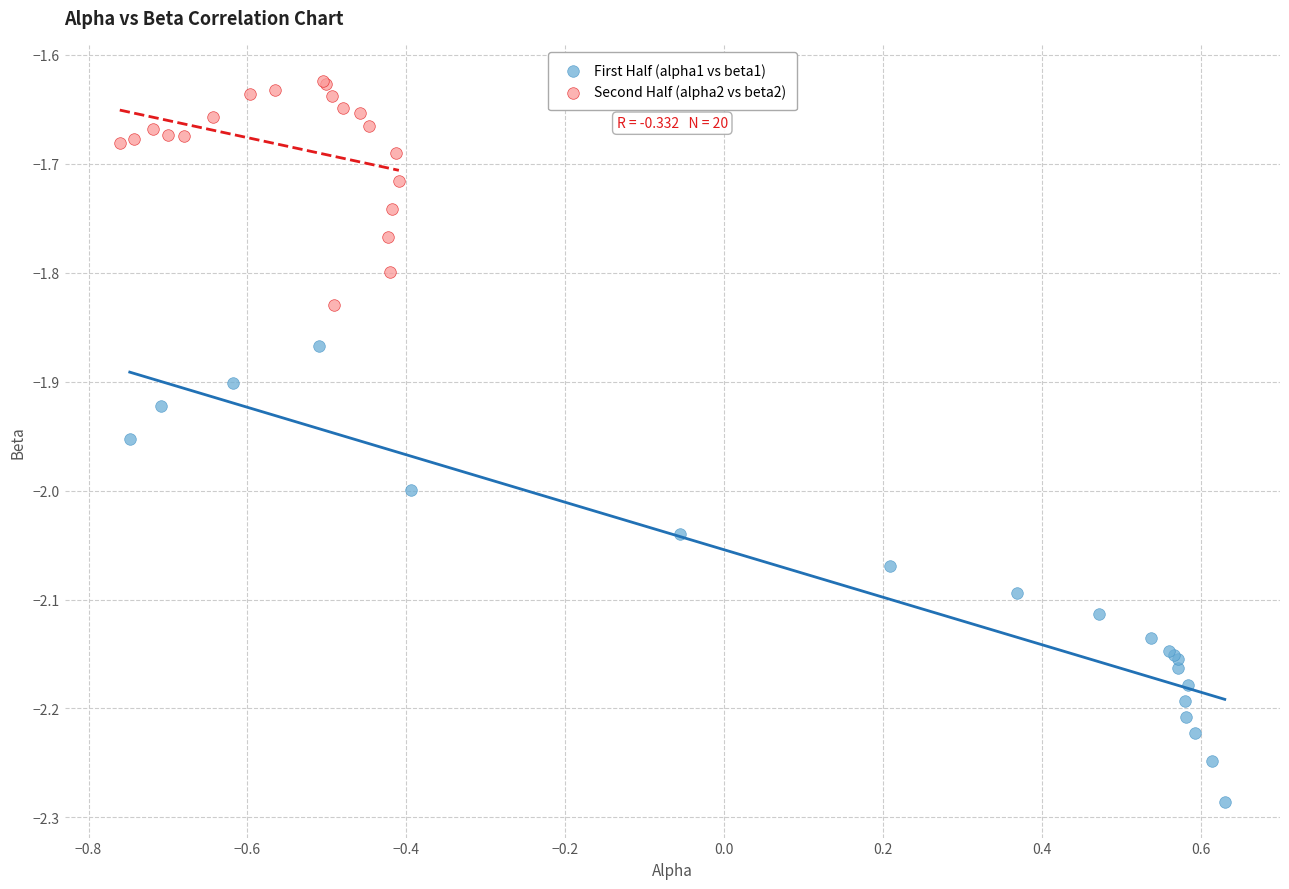

Which series has the widest spread of Y values?

First Half (alpha1 vs beta1)